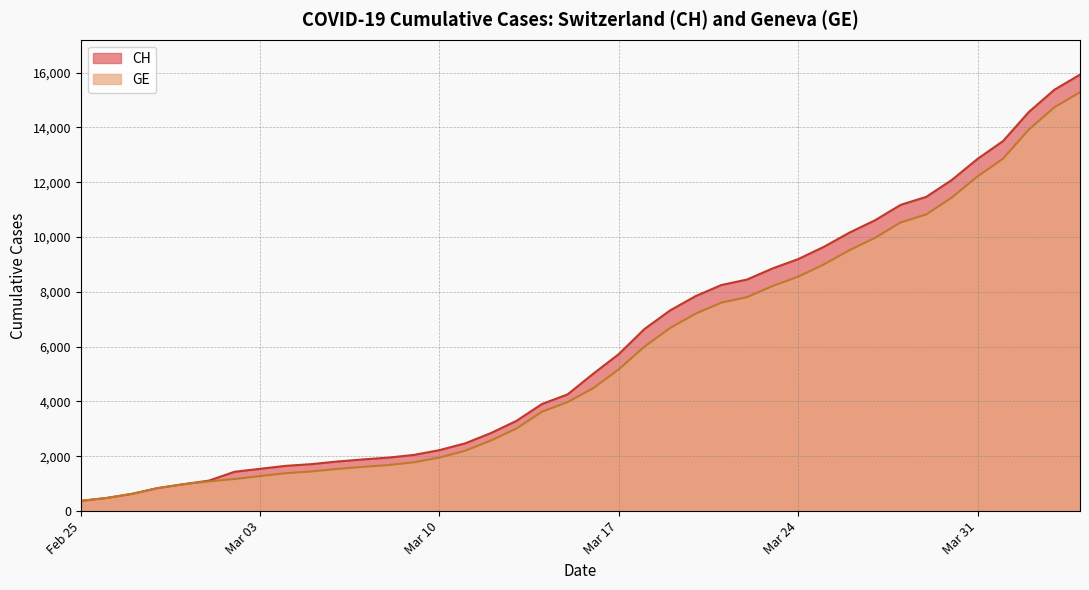

Rank the series by their maximum value, from highest to lowest.

CH, GE